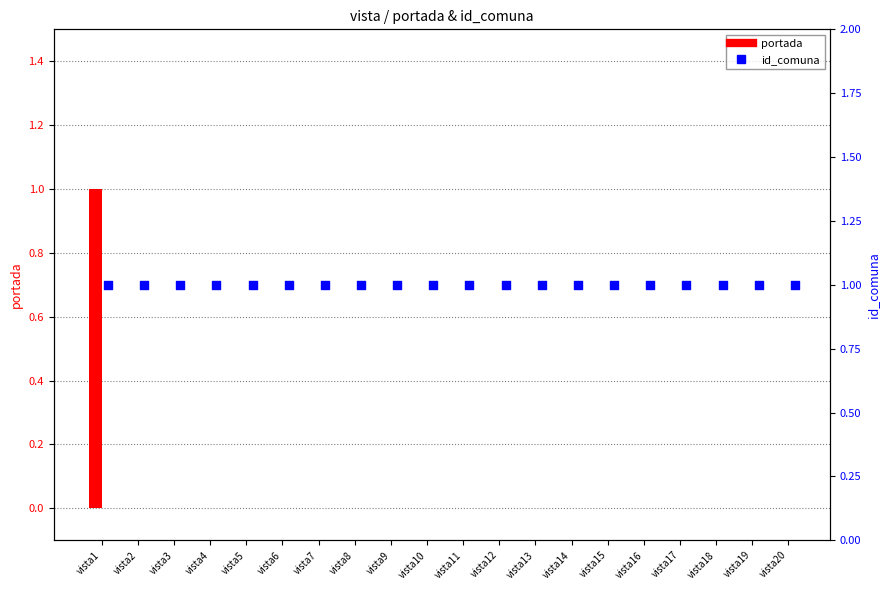

What is the total value across all series at vista15?

1